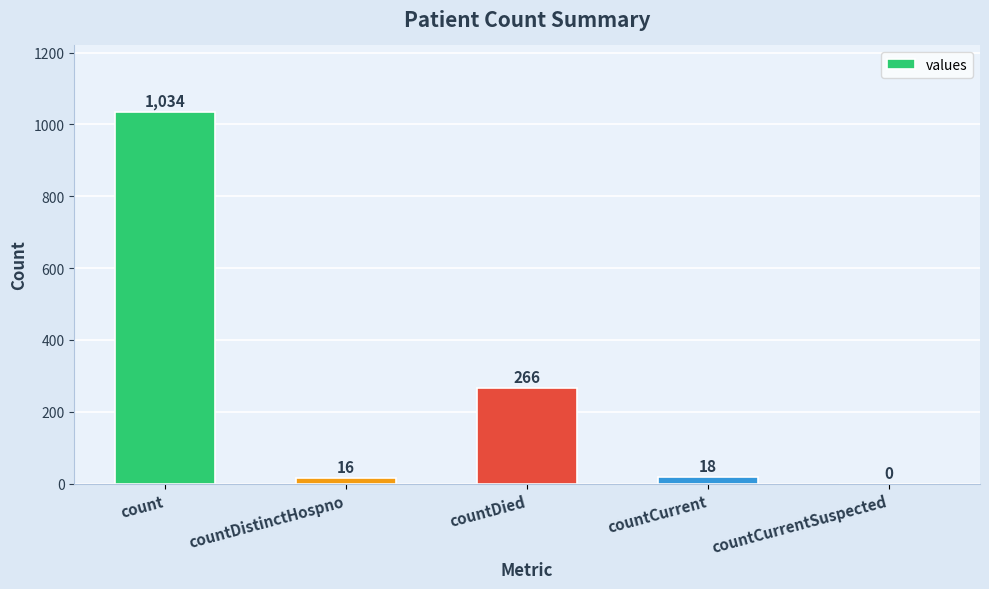

Which has a higher value, count or countDied?

count